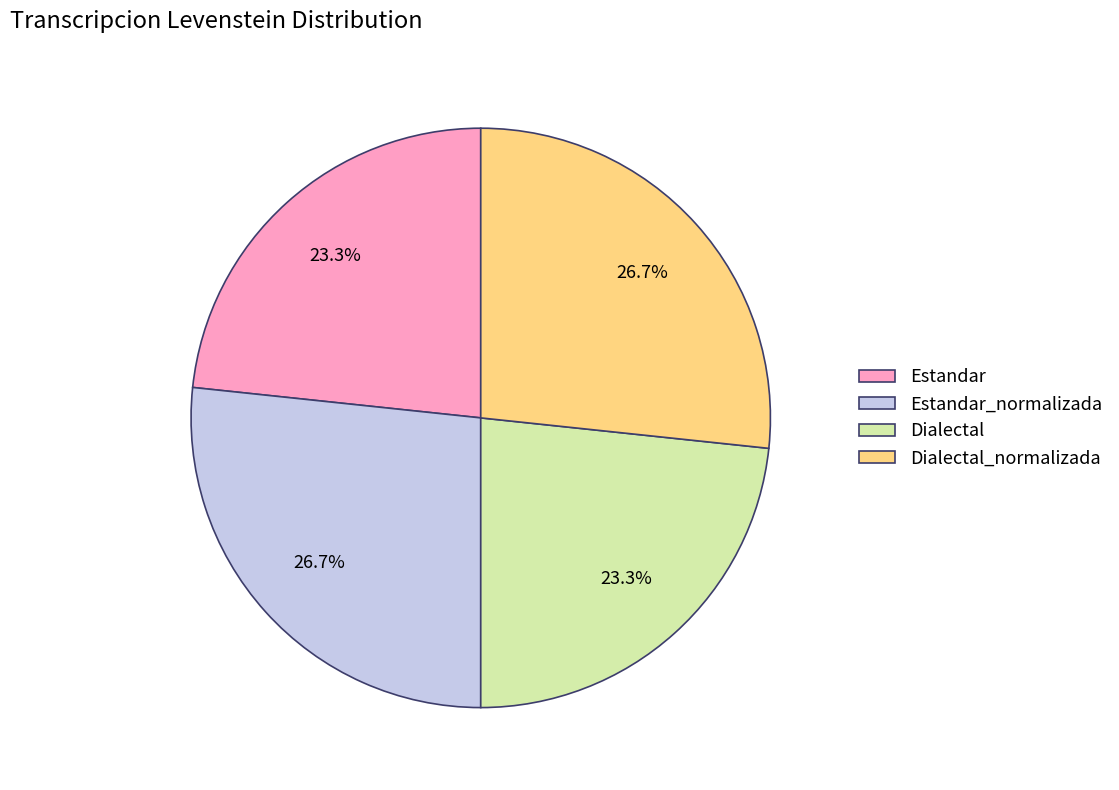

True or false: Dialectal_normalizada accounts for 27% of the total.

True